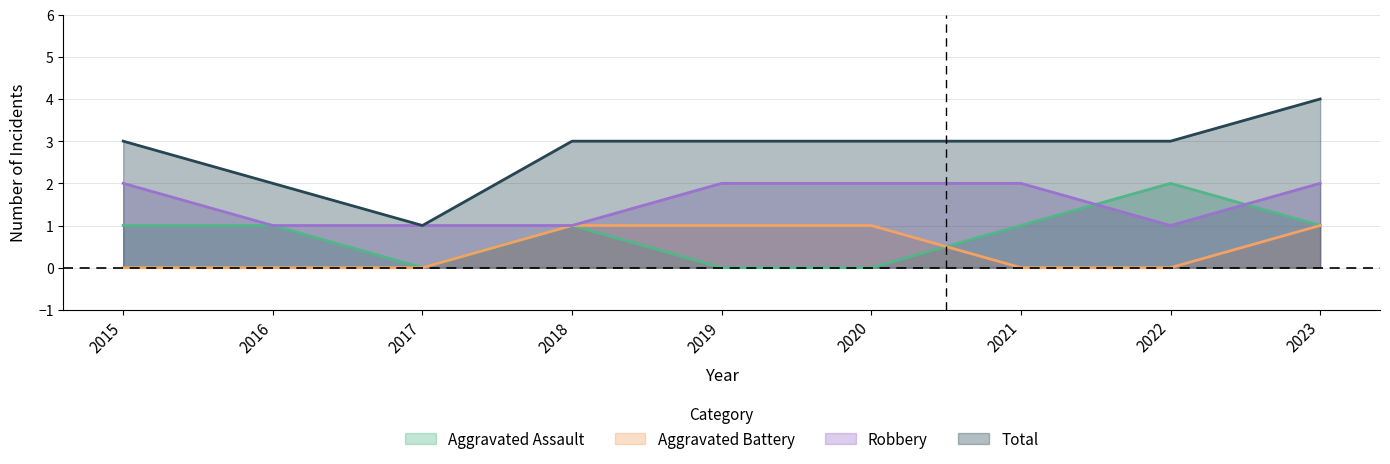

Which series has the widest spread of values?

Total